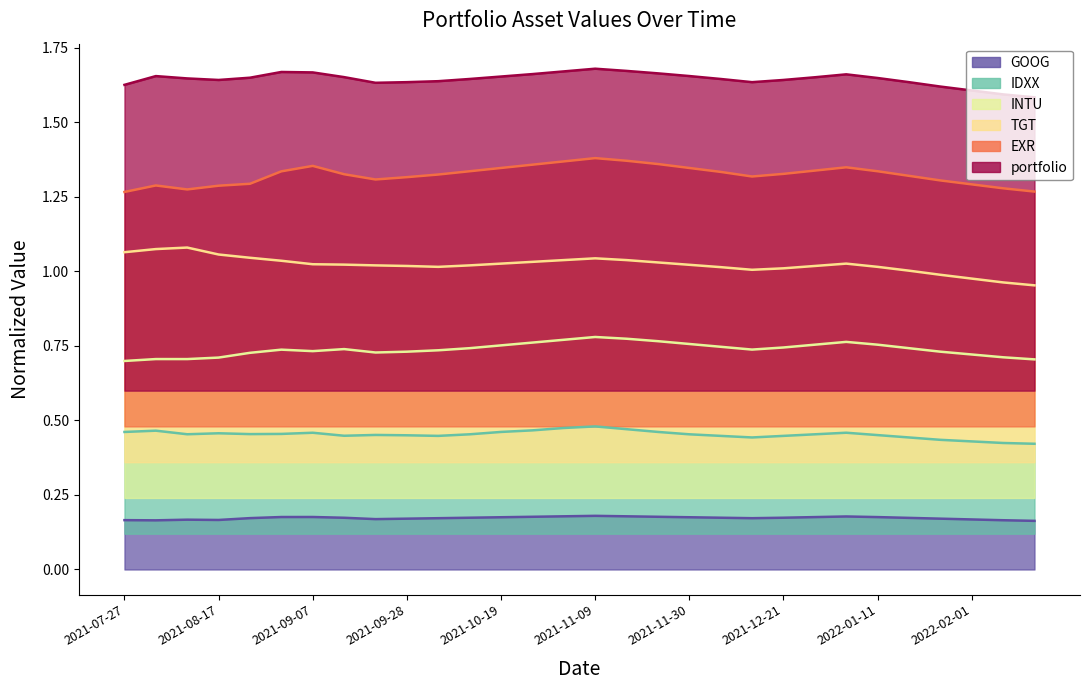

What is the label of the 21st point from the left?

2021-12-14